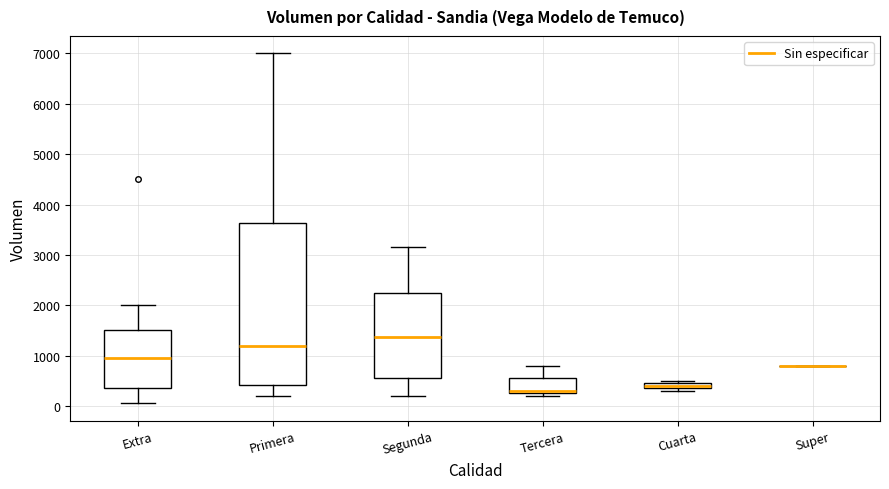

Comparing the boxes themselves (not the whiskers), which one is the tallest?

Primera